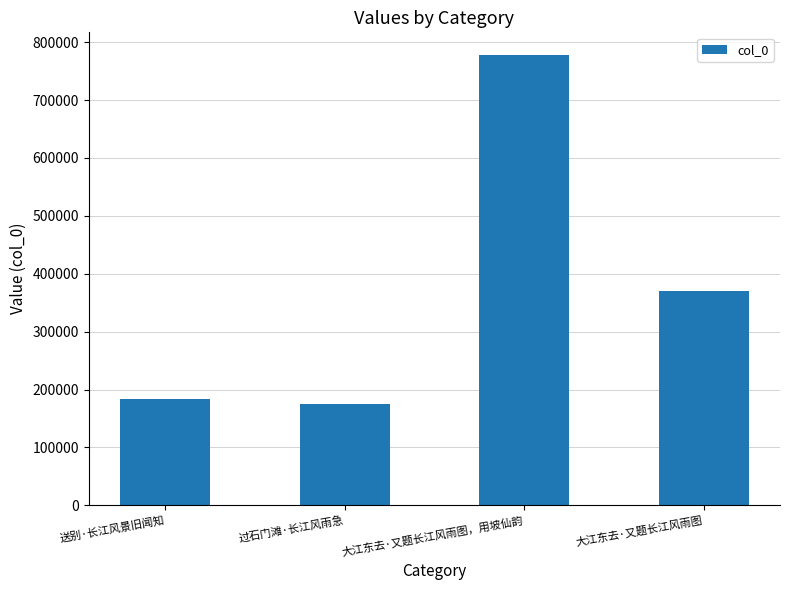

Where does the data first go above 370708?

大江东去·又题长江风雨图，用坡仙韵